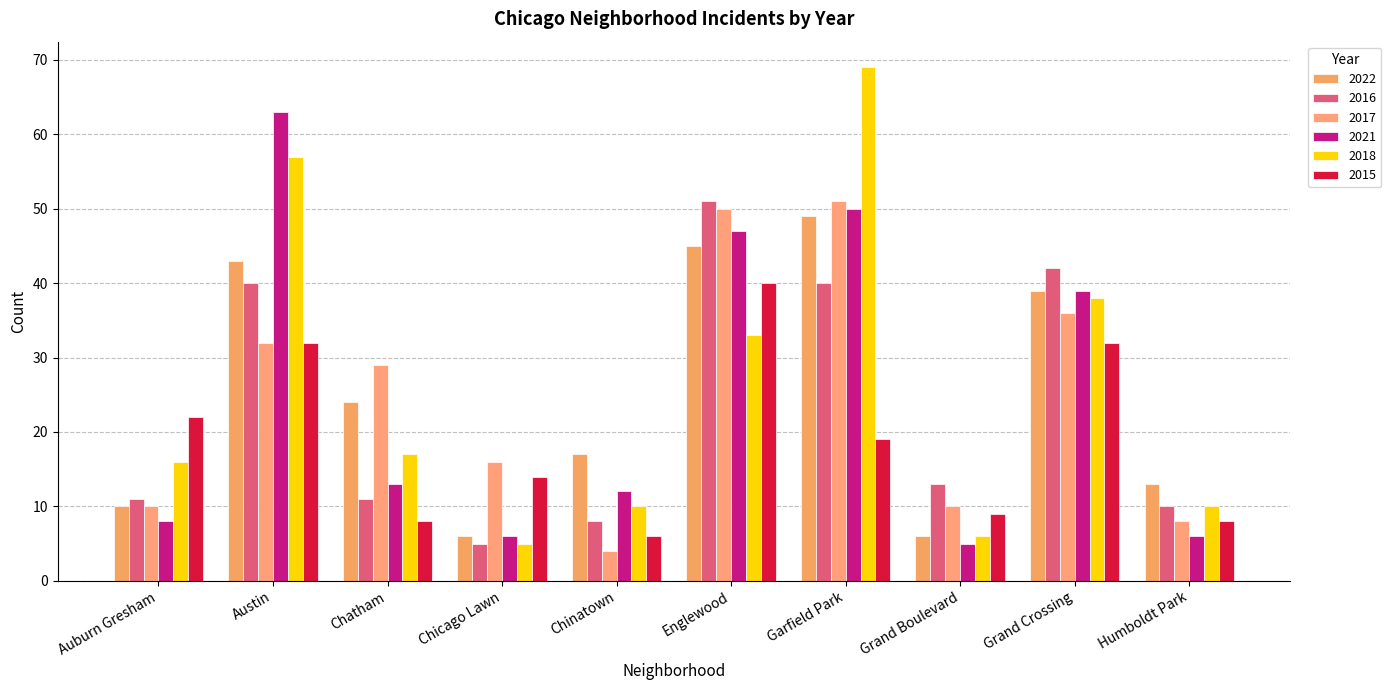

Which category has the lowest value in the 2018 series?

Chicago Lawn